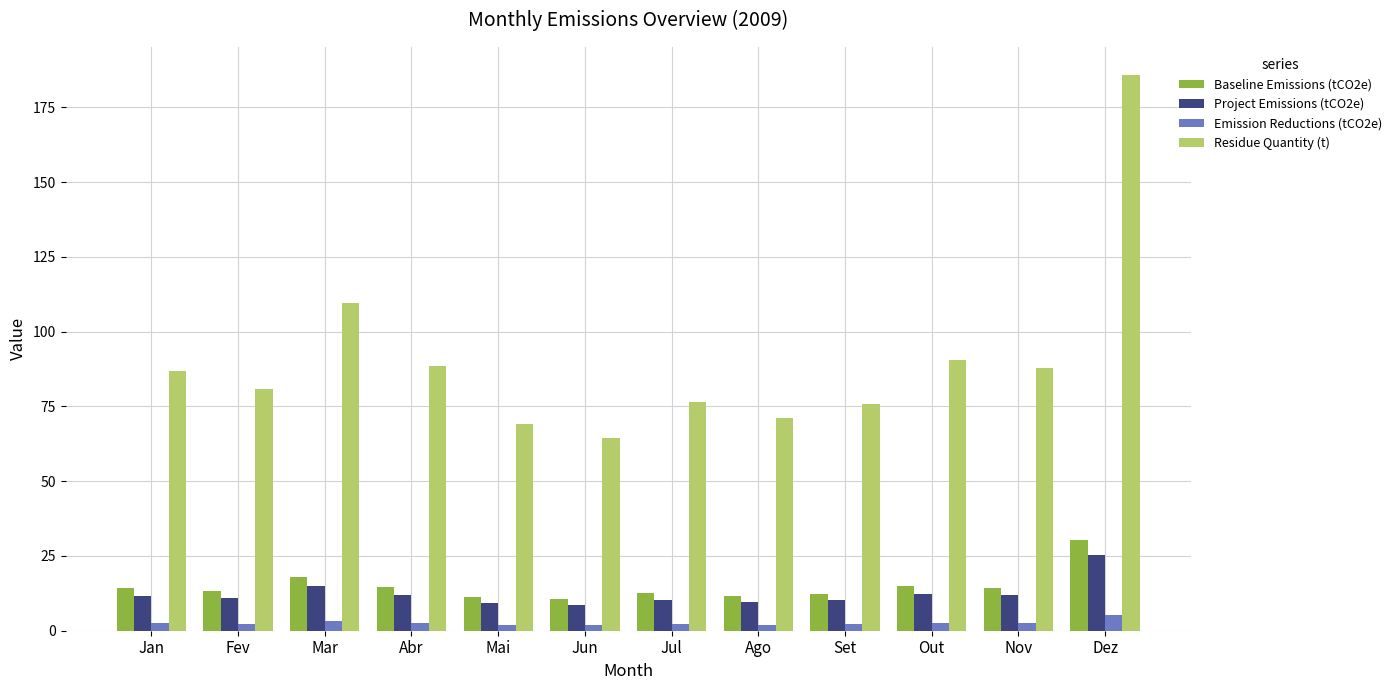

Which series has the largest range (max minus min)?

Residue Quantity (t)